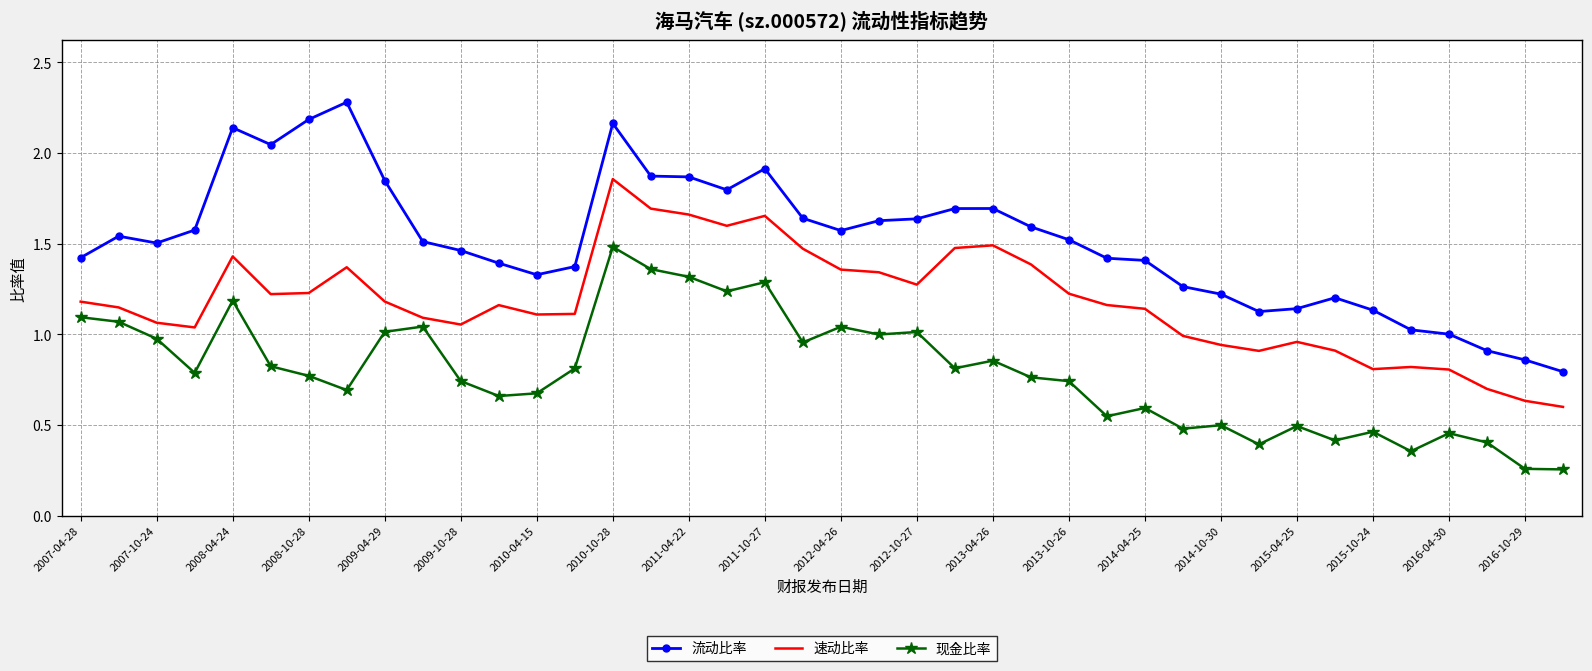

Which series has the largest range (max minus min)?

流动比率